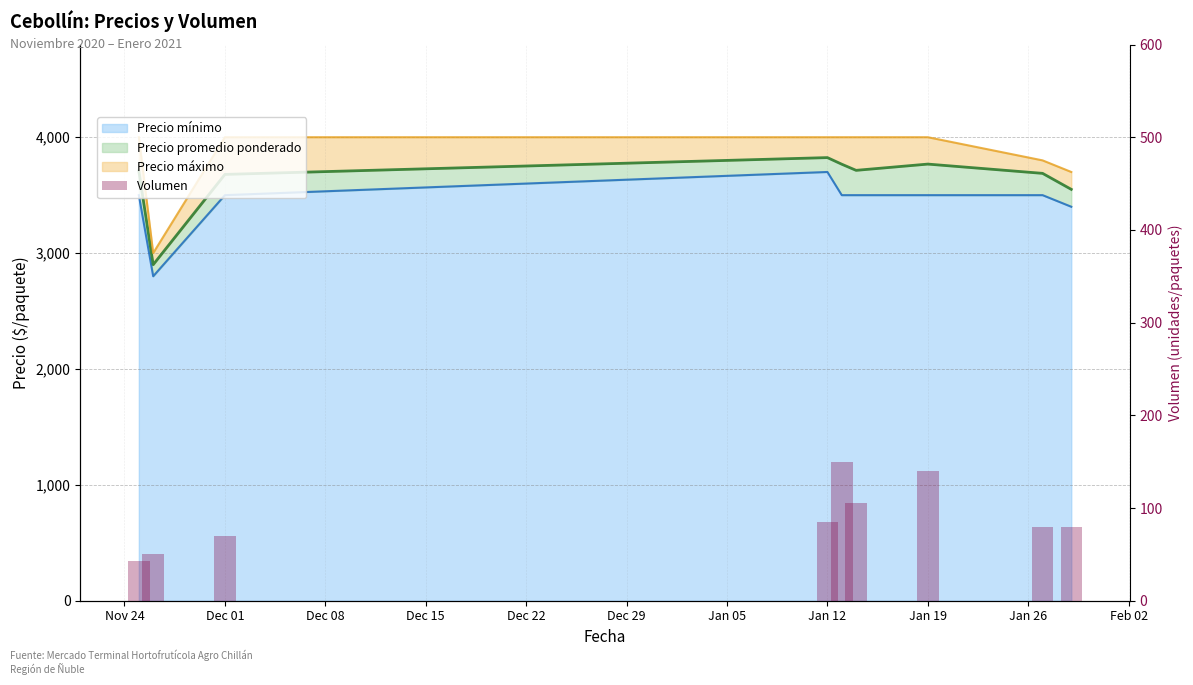

How many values are below 80?

3